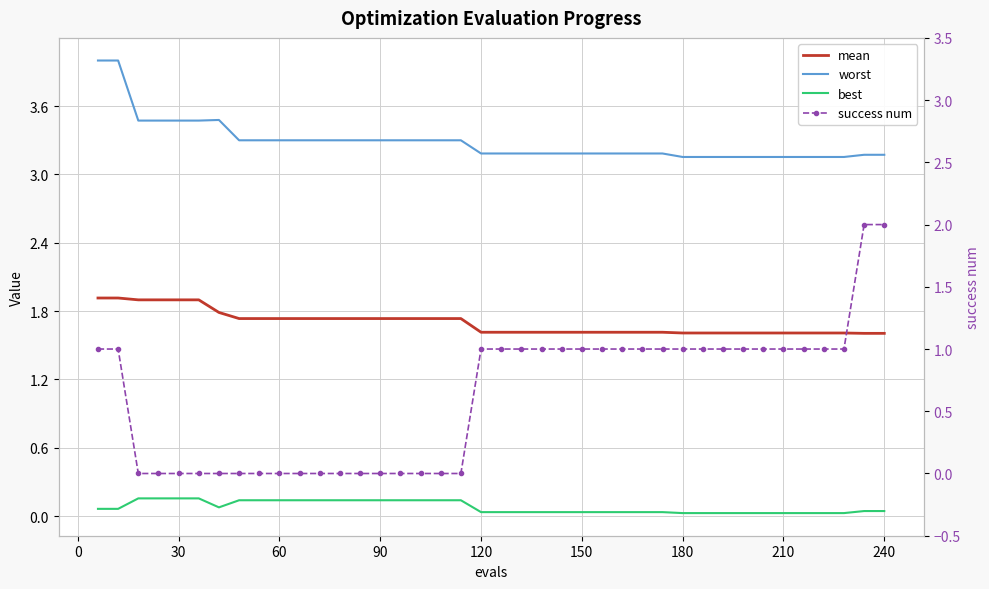

The value of success num at 38 is 1.4. True or false?

False